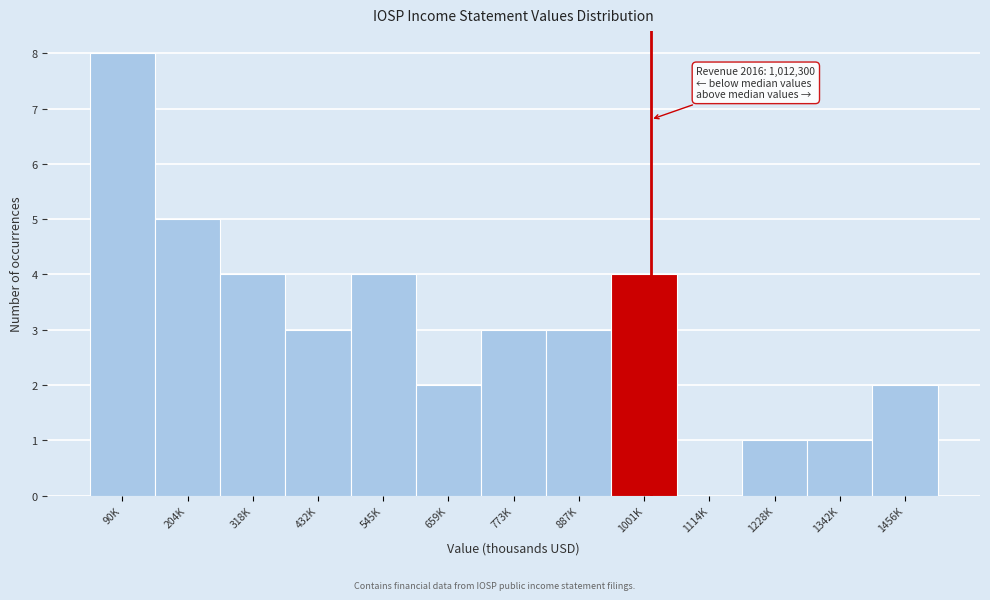

Reading left to right, what are all the values shown in this chart?

90K=8	204K=5	318K=4	432K=3	545K=4	659K=2	773K=3	887K=3	1001K=4	1114K=0	1228K=1	1342K=1	1456K=2